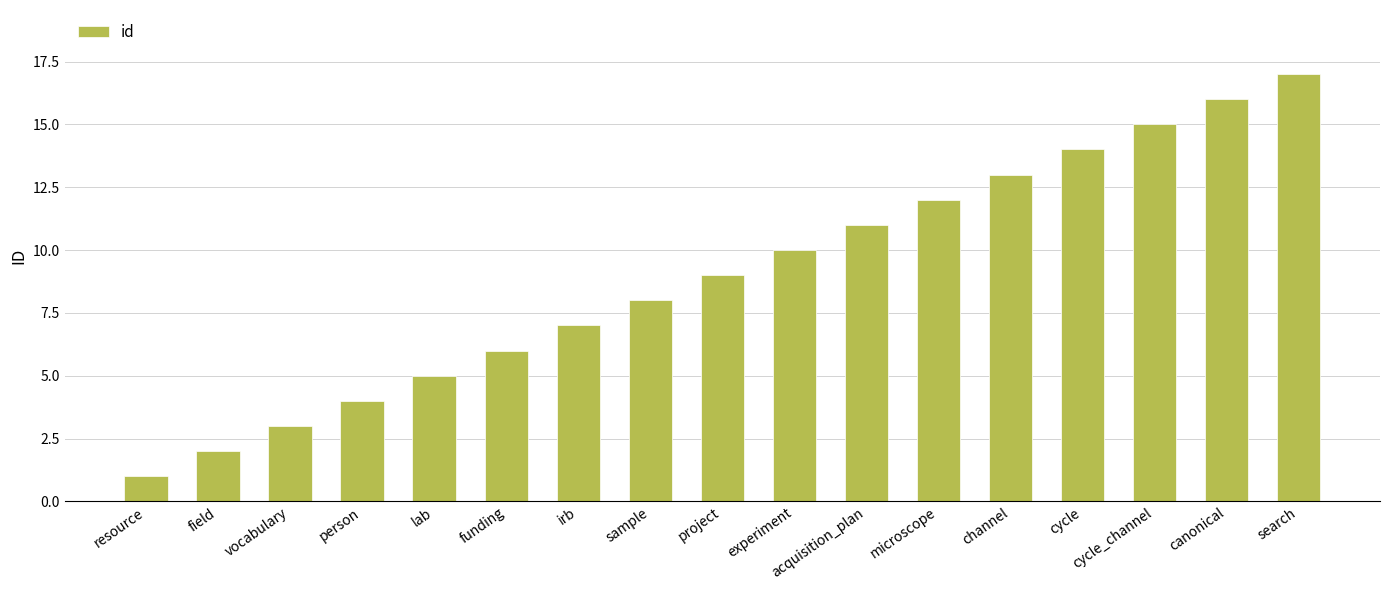

Rank the categories by value from highest to lowest.

search, canonical, cycle_channel, cycle, channel, microscope, acquisition_plan, experiment, project, sample, irb, funding, lab, person, vocabulary, field, resource